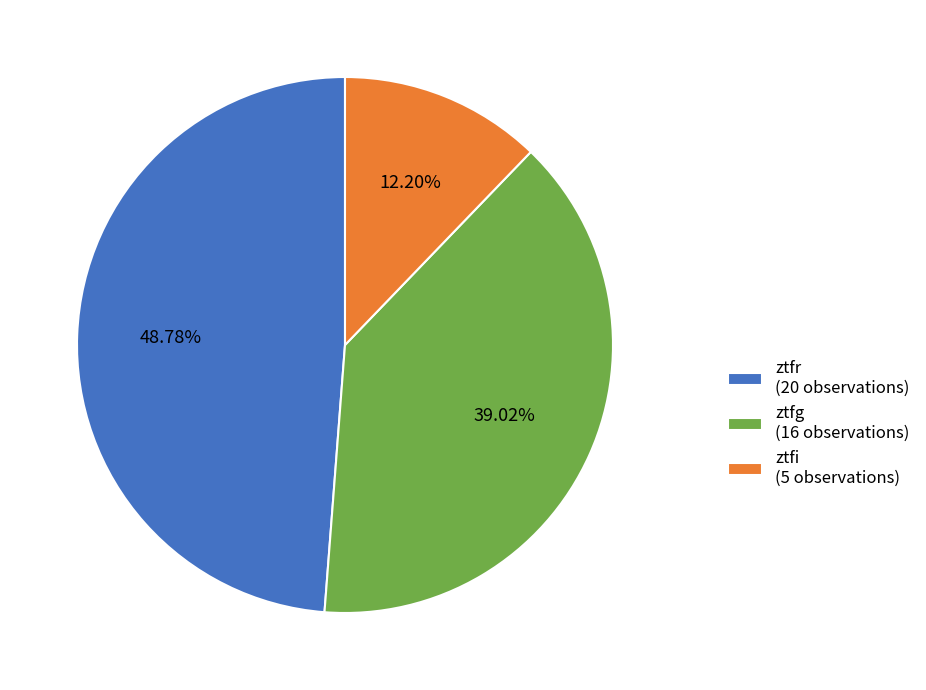

True or false: ztfr accounts for 49% of the total.

True